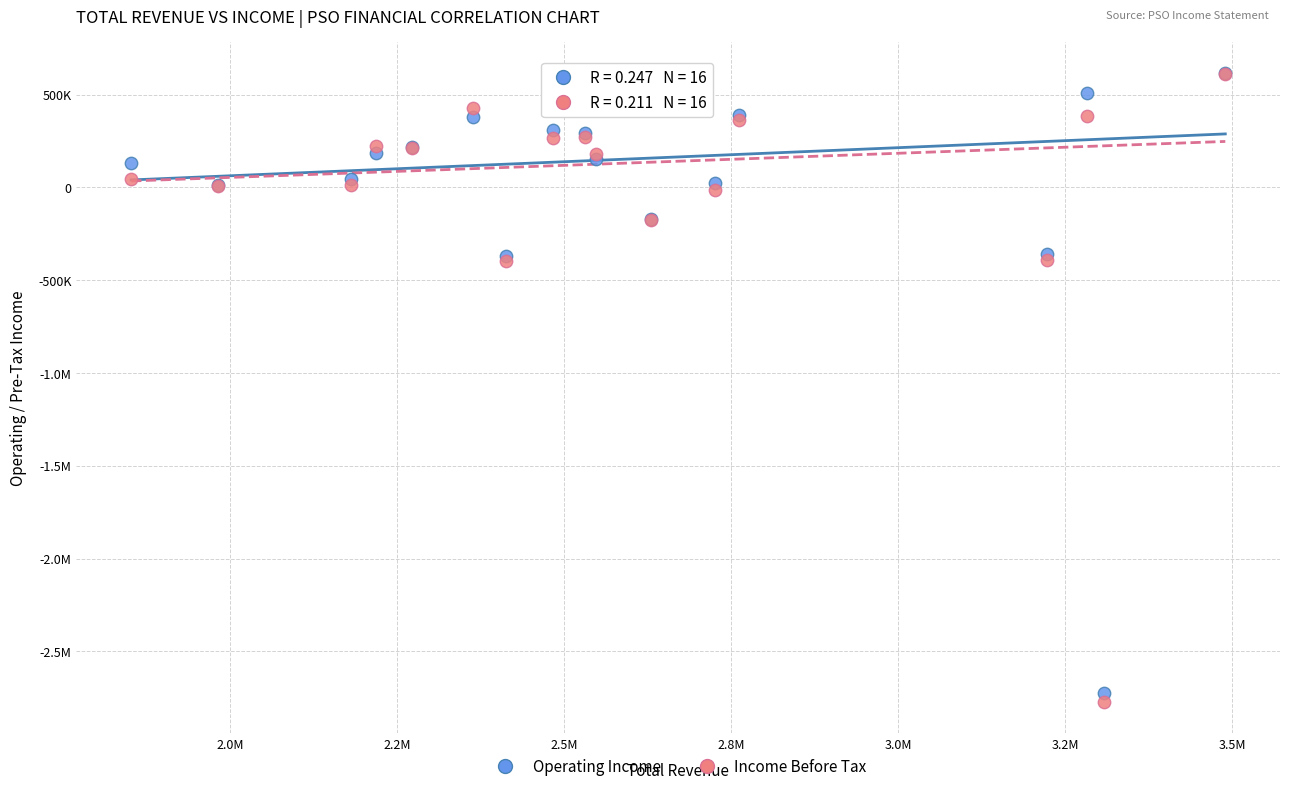

What are all the series names shown in the legend?

Operating Income, Income Before Tax